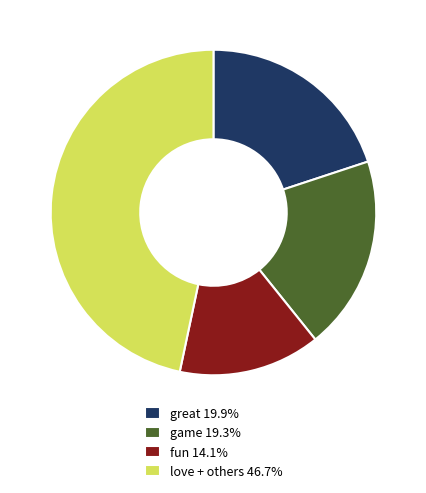

What is the ratio of the value at game 19.3% to the value at love + others 46.7%?

0.4